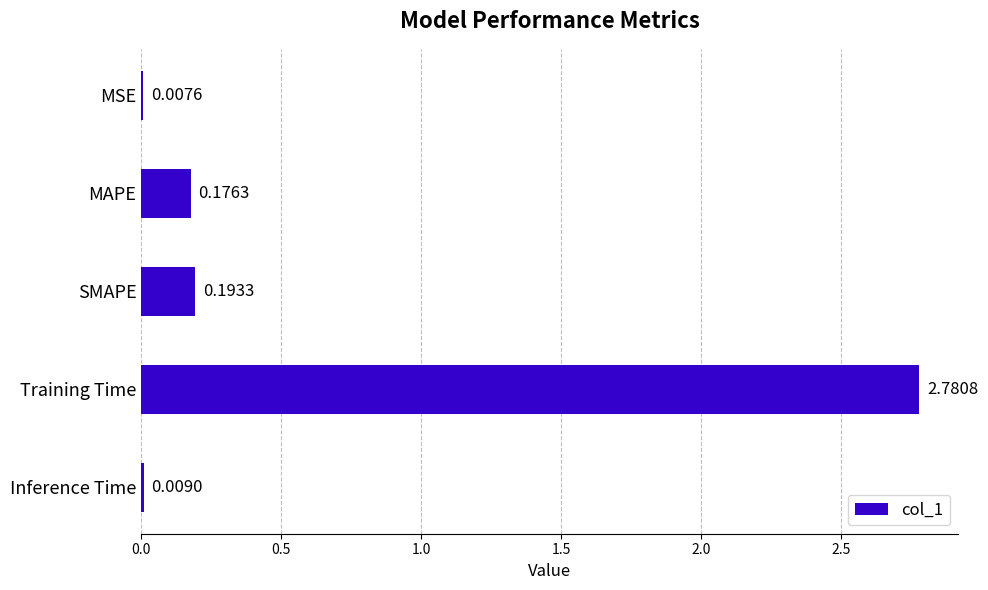

At which category does the chart reach its peak across all series?

Training Time